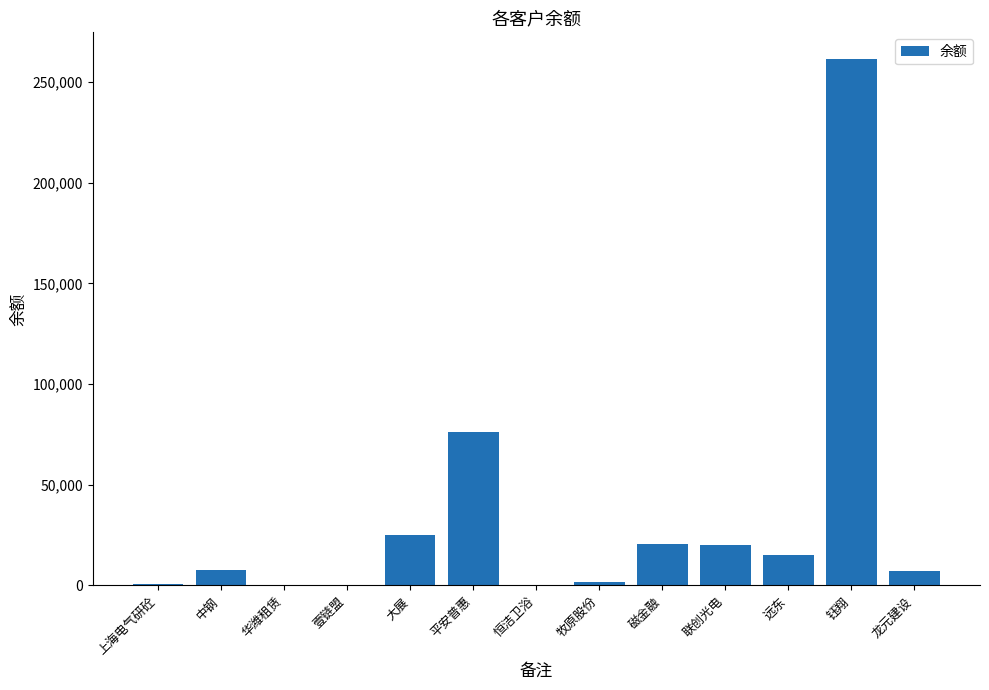

What is the change in value from 壹链盟 to 牧原股份?

+1499.7